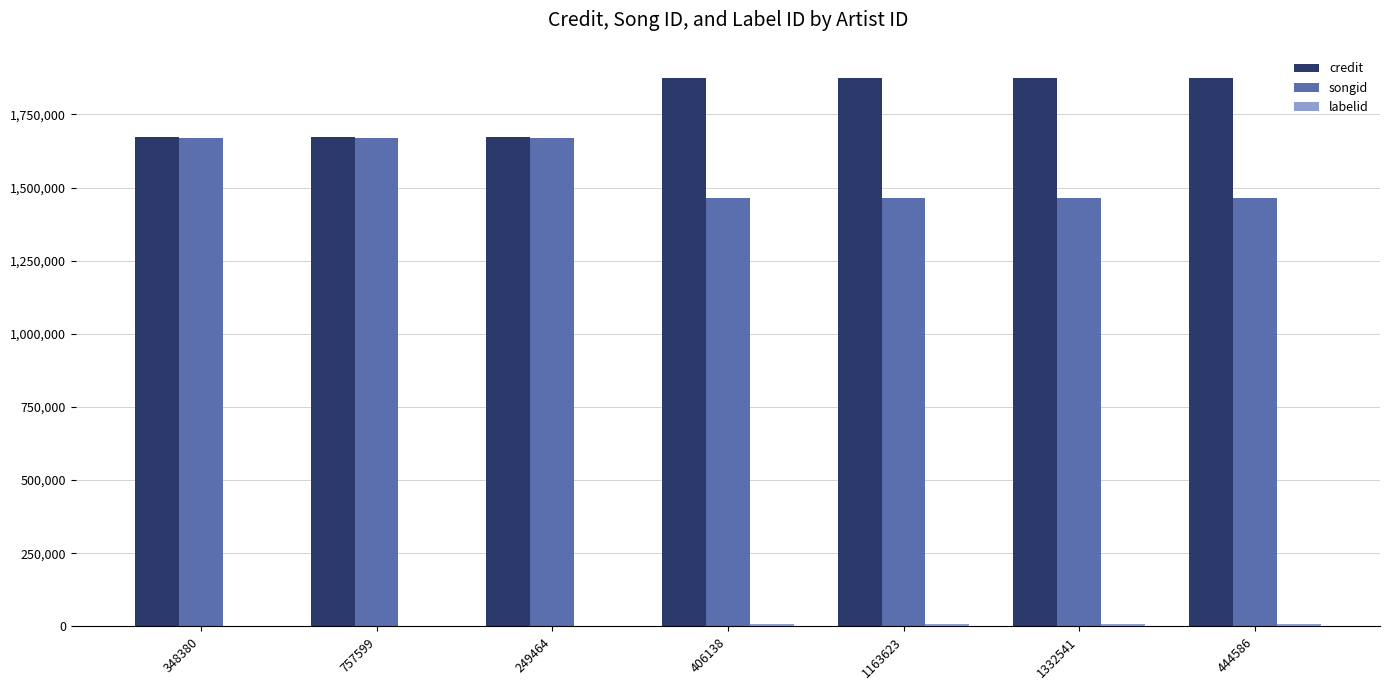

What is the maximum value shown in the chart?

1873024